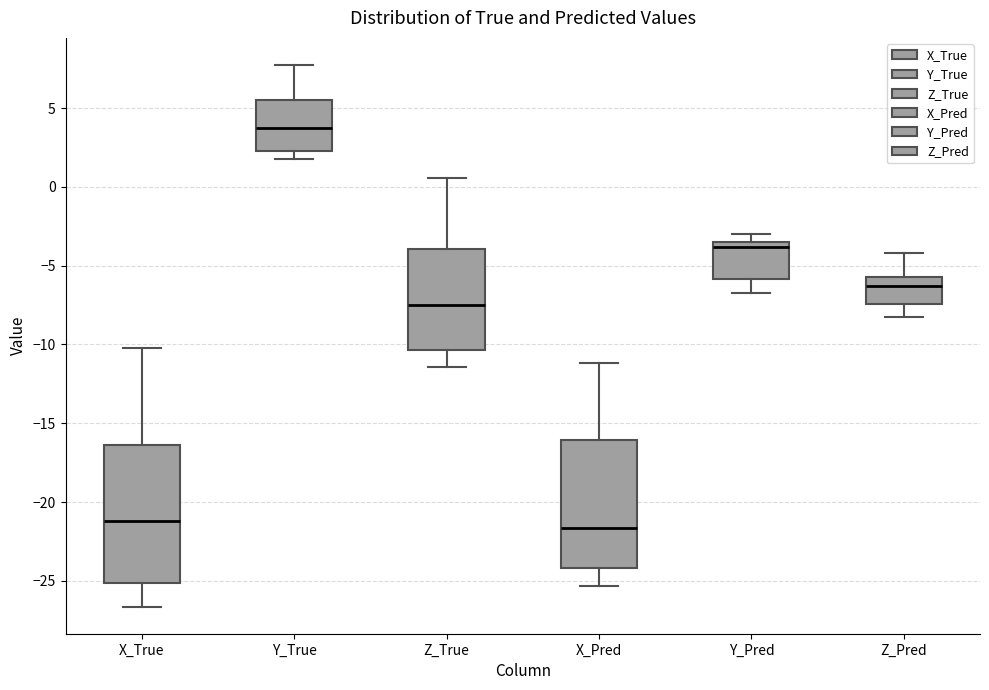

Reading left to right, transcribe this box plot: for each box, give where its median line is, the range the box spans, and where its two whiskers end, as read against the y-axis. The values are not printed on the chart, so give them approximately, as read against the axis.

X_True: median -21.0, box -25.0 to -16.5, whiskers -26.5 to -10.0
Y_True: median 3.5, box 2.5 to 5.5, whiskers 1.5 to 7.5
Z_True: median -7.5, box -10.5 to -4.0, whiskers -11.5 to 0.5
X_Pred: median -21.5, box -24.0 to -16.0, whiskers -25.5 to -11.0
Y_Pred: median -4.0, box -6.0 to -3.5, whiskers -6.5 to -3.0
Z_Pred: median -6.5, box -7.5 to -5.5, whiskers -8.0 to -4.0